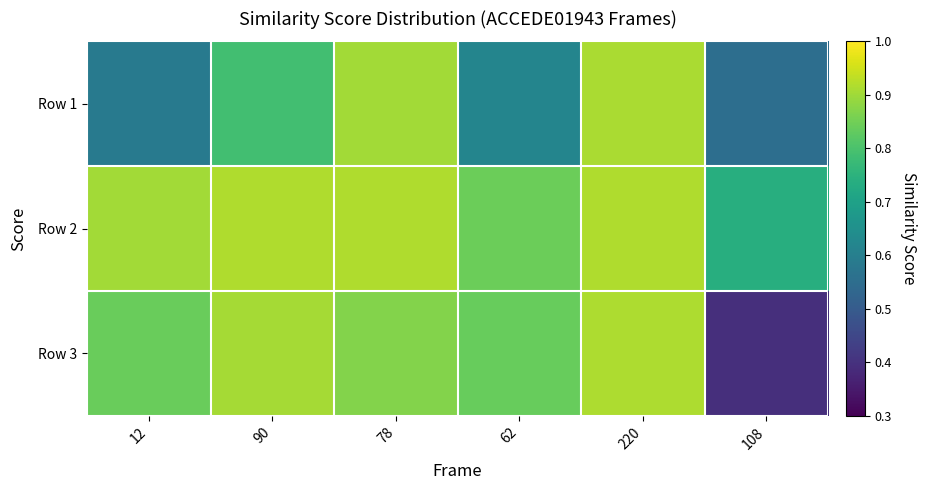

List the series in order of their overall mean, highest first.

Row 2, Row 3, Row 1